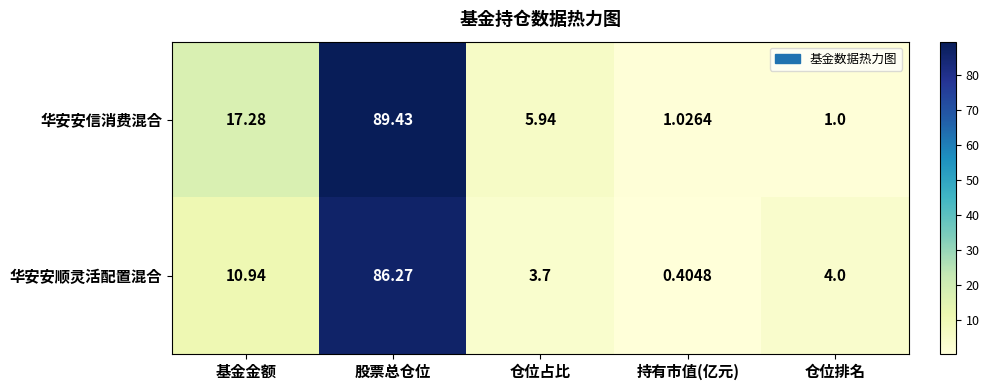

Where does the 华安安信消费混合 series first go above 5?

基金金额